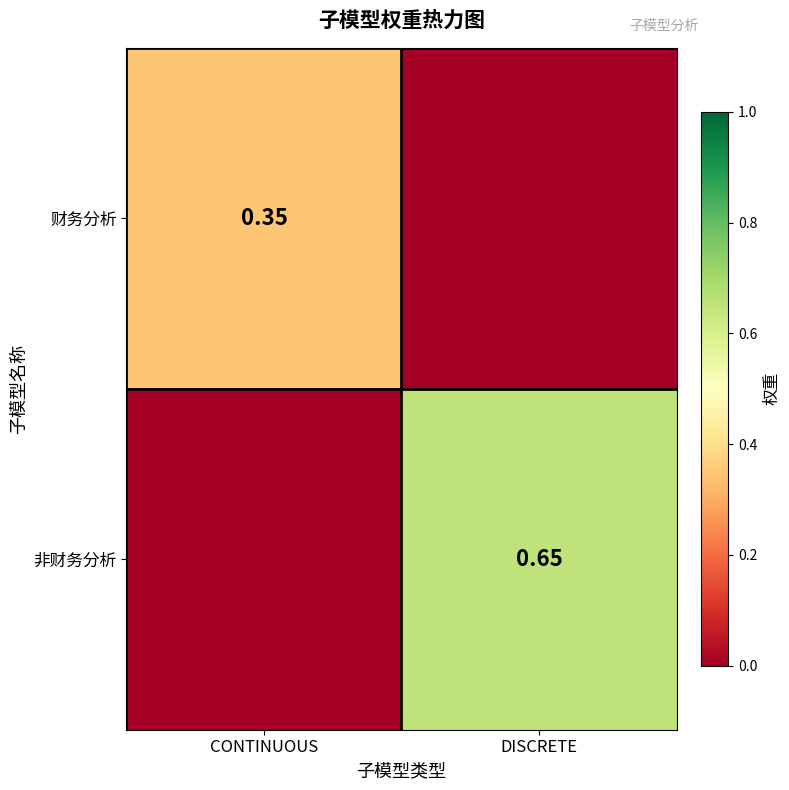

Is the value of 财务分析 at CONTINUOUS greater than the value of 非财务分析 at DISCRETE?

No